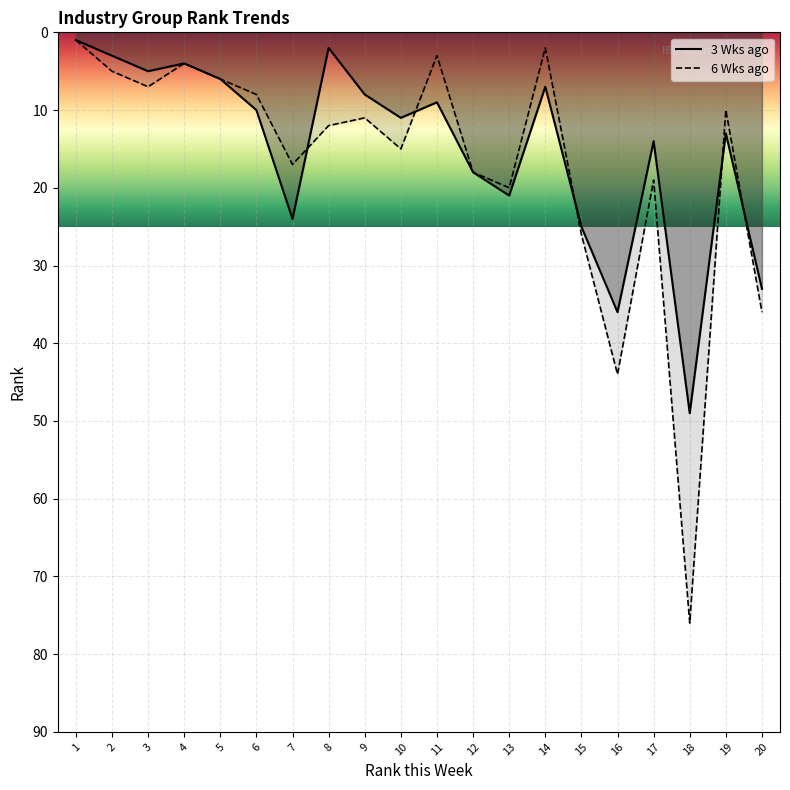

The 6 Wks ago series shows 6 at 5. True or false?

True